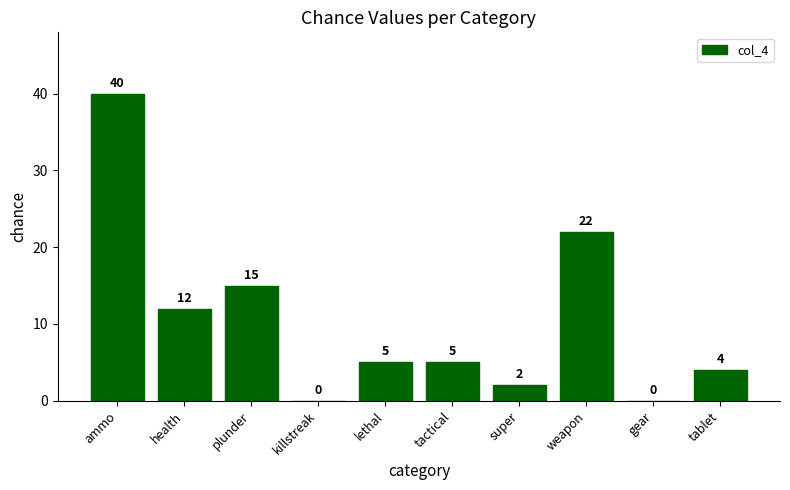

What is the approximate value at tablet, to the nearest 5?

5